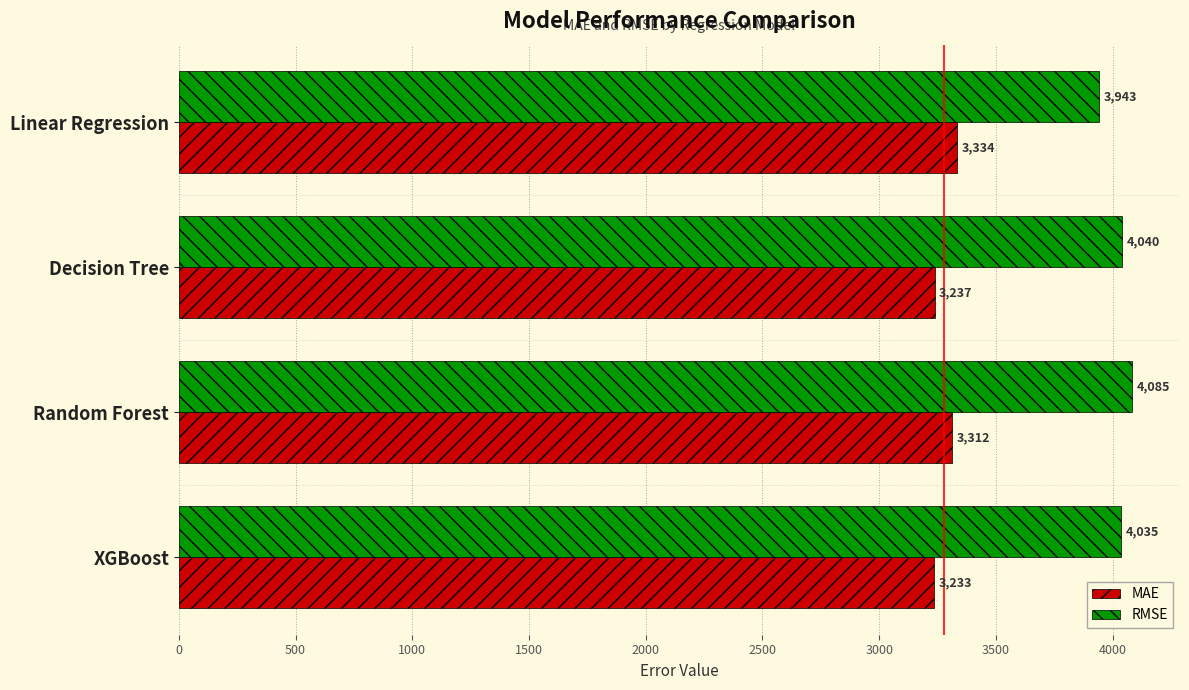

The value of MAE at XGBoost is 3233.1. True or false?

True